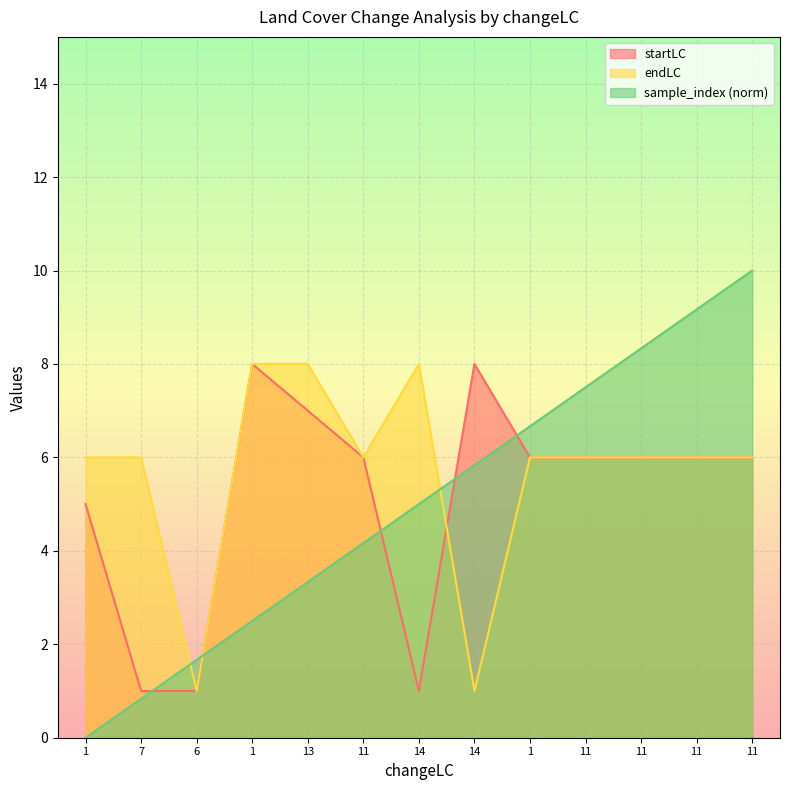

What is the difference between the sample_index values at 14 and 1?

3.3